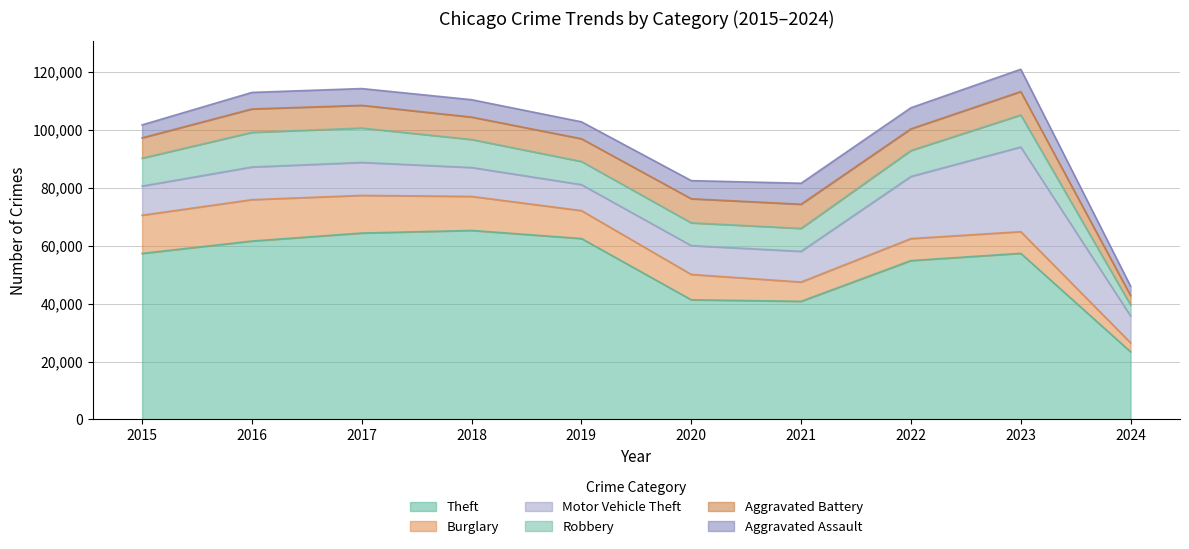

True or false: Robbery has a value of 7995 at 2019.

True